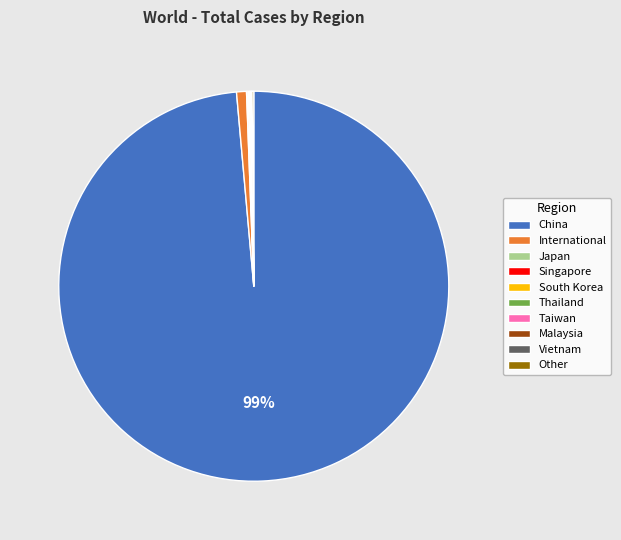

Is there any slice that represents more than half of the pie?

Yes